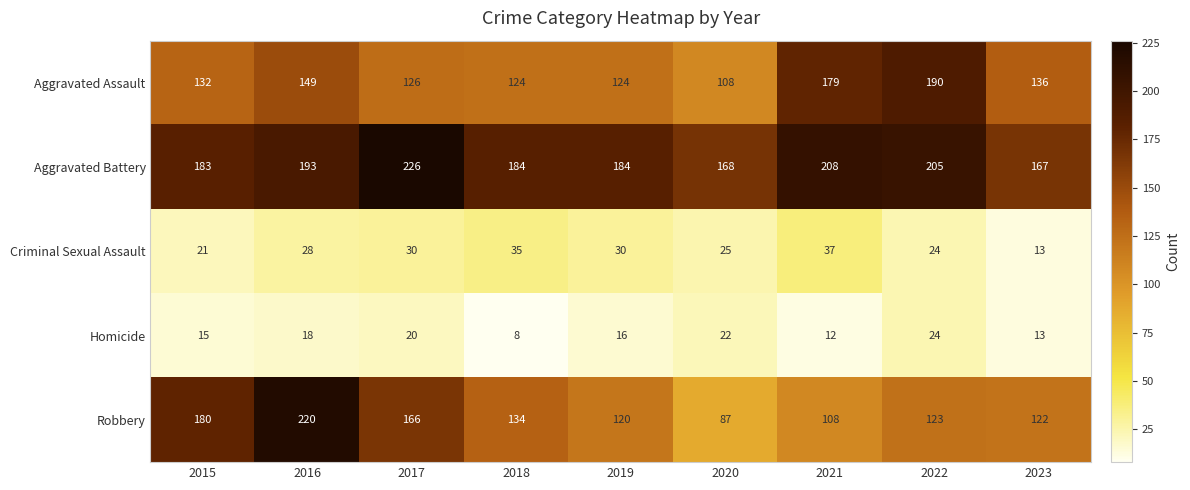

Count the number of data series in this chart.

5